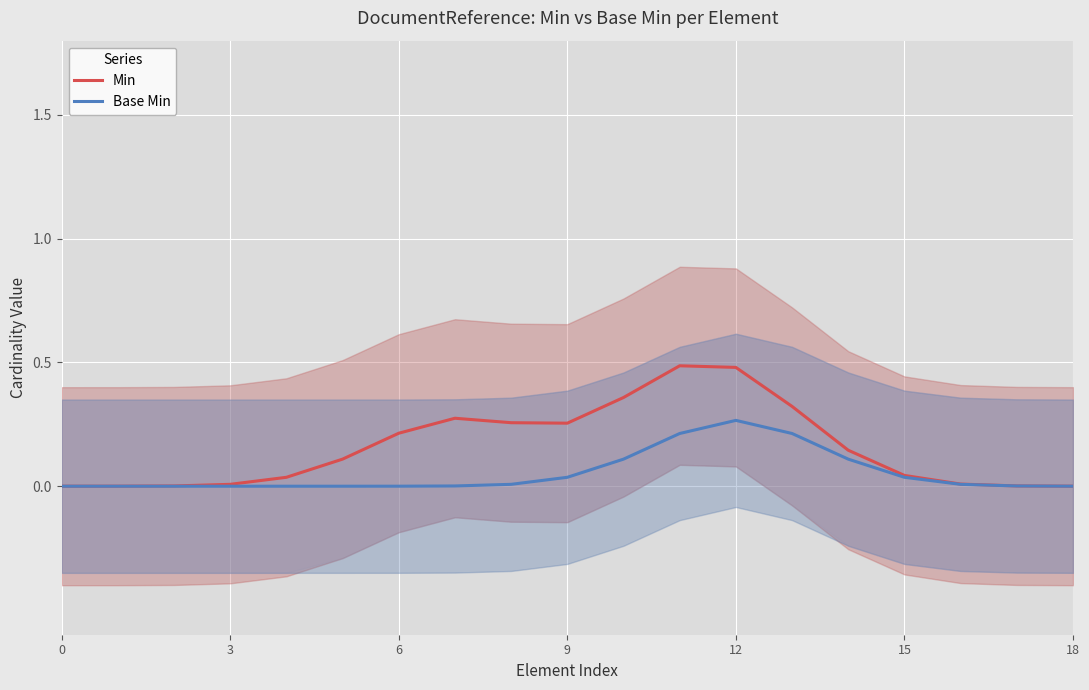

List the series in order of their overall mean, lowest first.

Base Min, Min